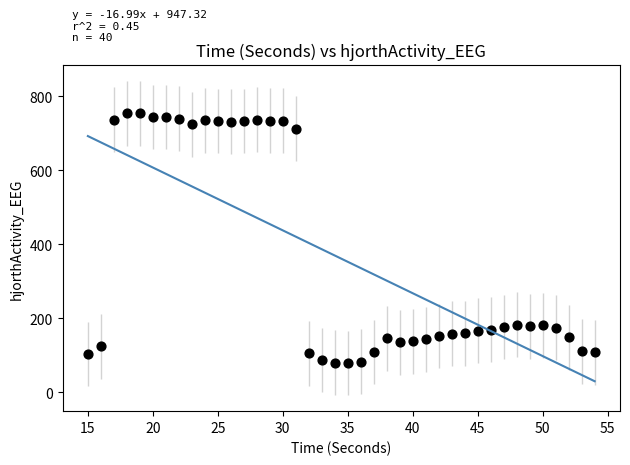

What is the range of X values (max minus min)?

39.0